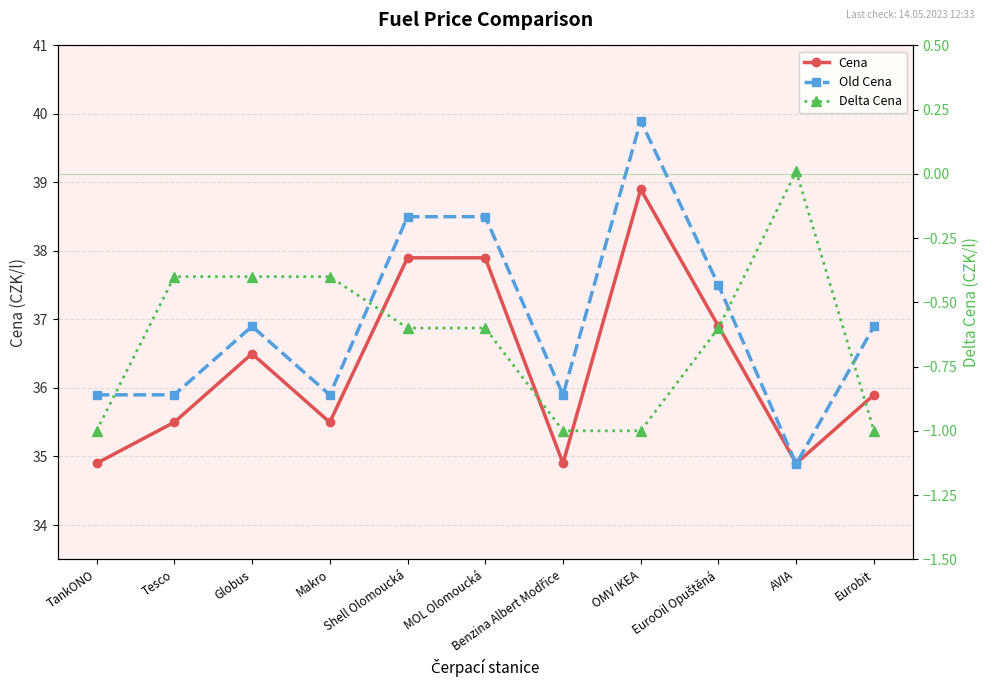

Rank the series by their maximum value, from lowest to highest.

Delta Cena, Cena, Old Cena